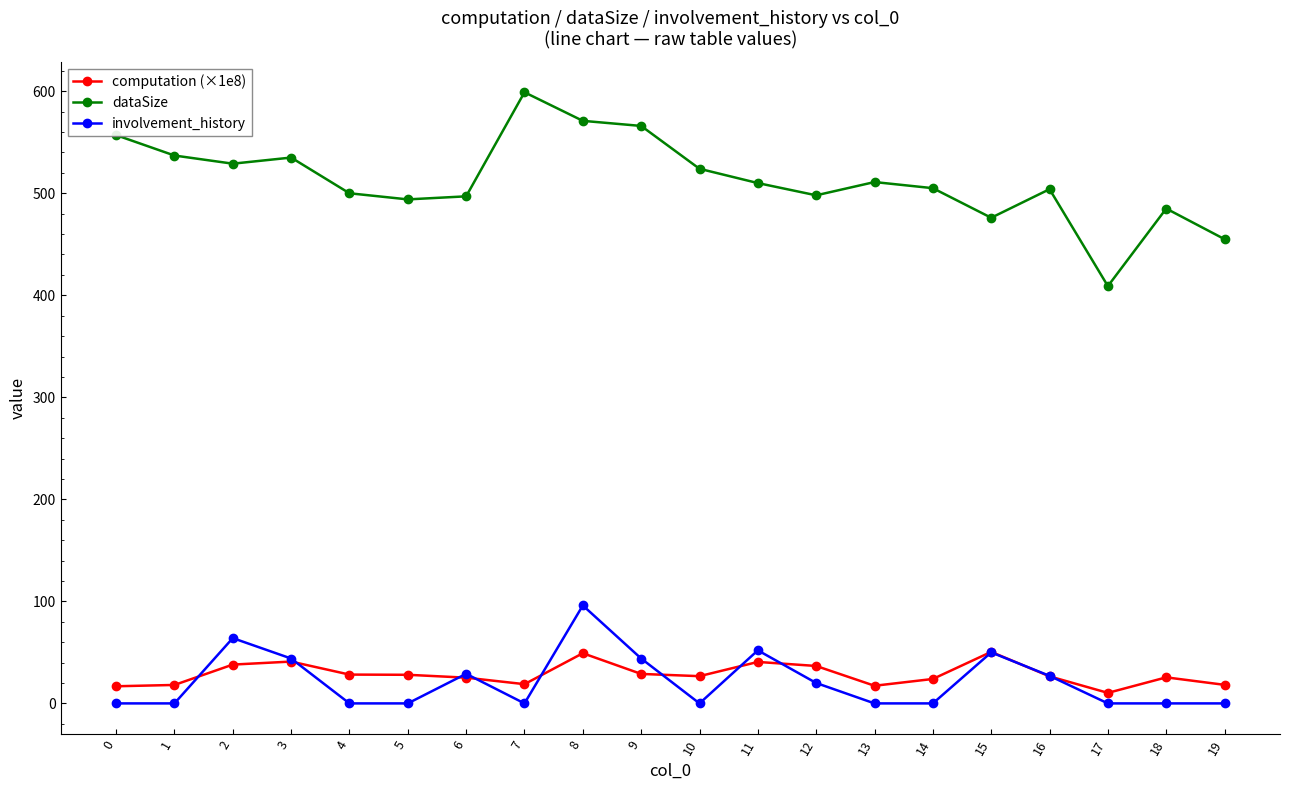

How many lines are shown in the chart?

3